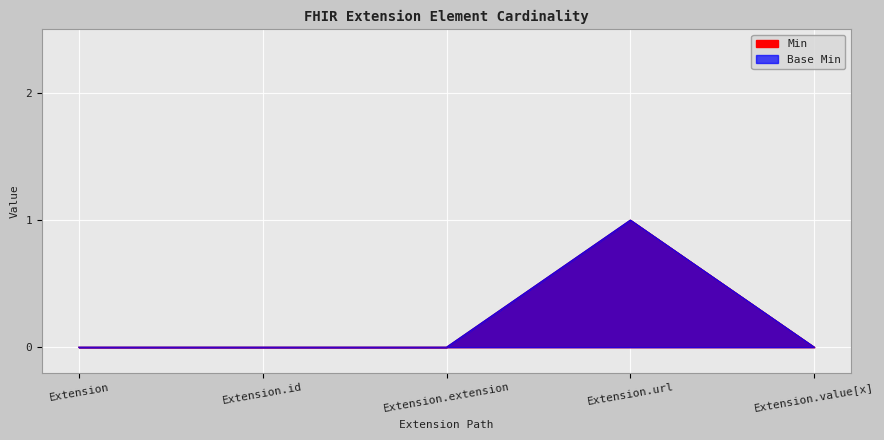

At how many categories does at least one series exceed 0?

1